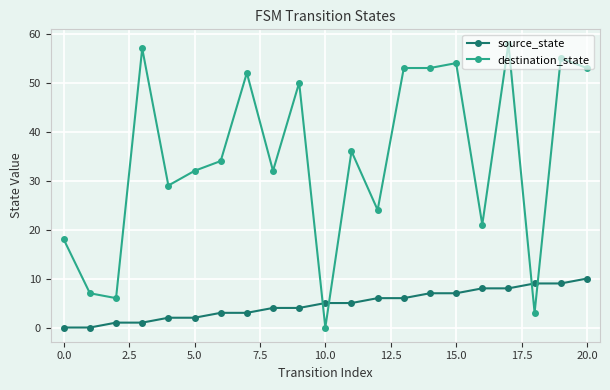

What is the difference between the second highest and minimum values in the destination_state series?

57